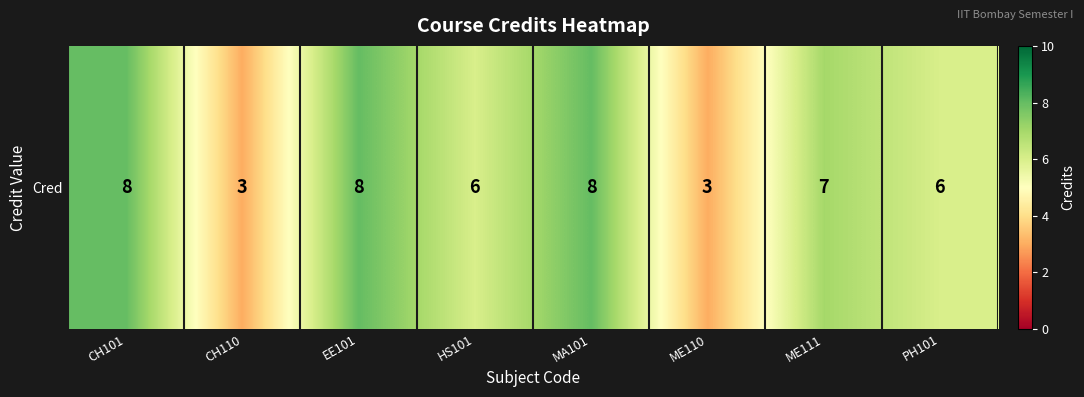

Rank the categories by value from lowest to highest.

CH110, ME110, HS101, PH101, ME111, CH101, EE101, MA101